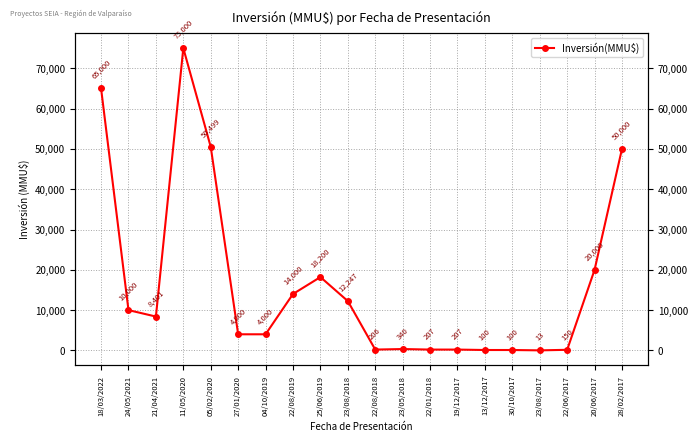

List the labels in order of value, largest first.

11/05/2020, 18/03/2022, 05/02/2020, 28/02/2017, 20/06/2017, 25/06/2019, 22/08/2019, 23/08/2018, 24/05/2021, 21/04/2021, 27/01/2020, 04/10/2019, 23/05/2018, 22/01/2018, 19/12/2017, 22/08/2018, 22/06/2017, 13/12/2017, 30/10/2017, 23/08/2017